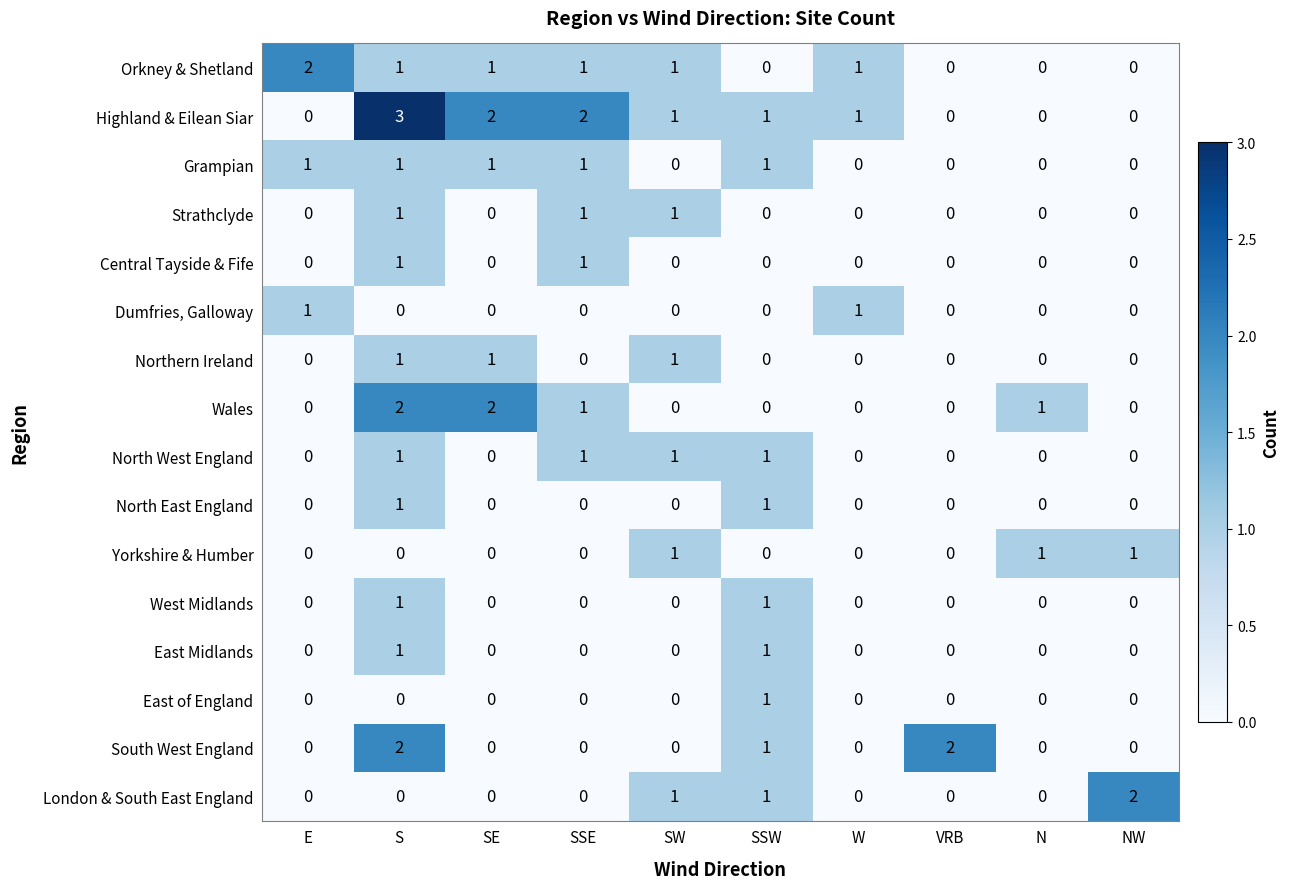

The East Midlands series shows 2 at S. True or false?

False